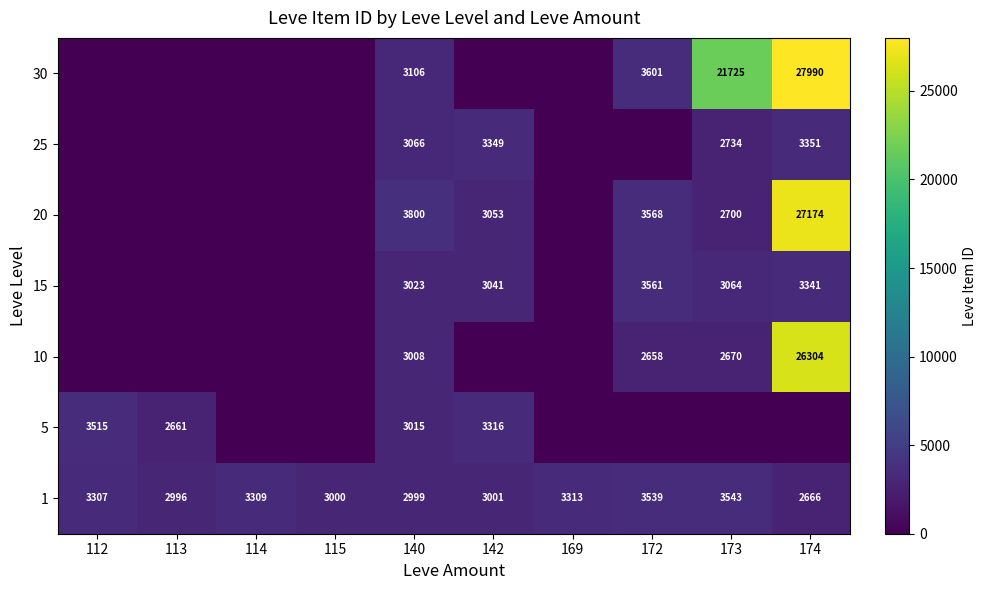

The 1 series shows 3543 at 173. True or false?

True